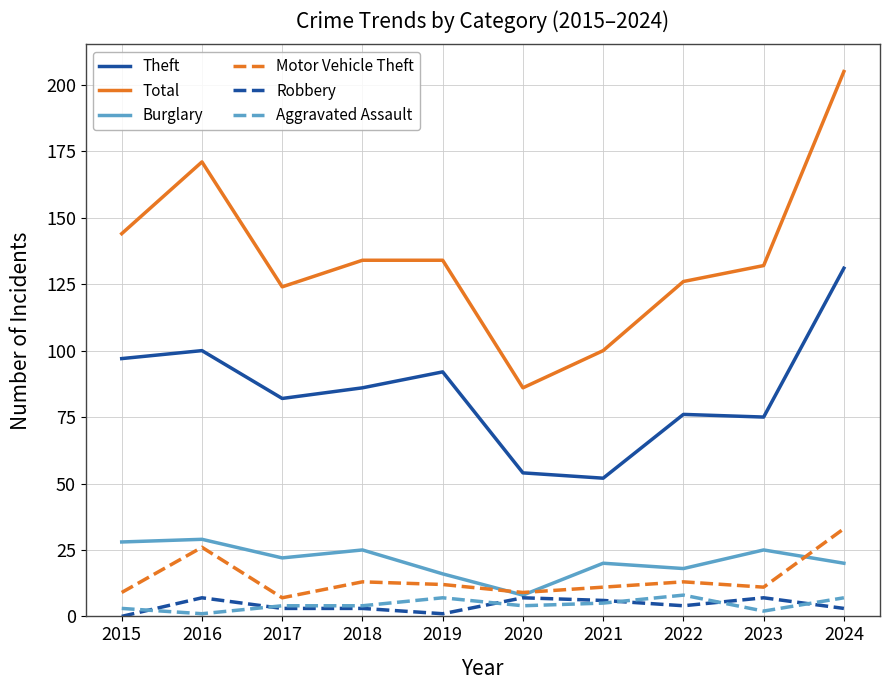

How many lines are shown in the chart?

6